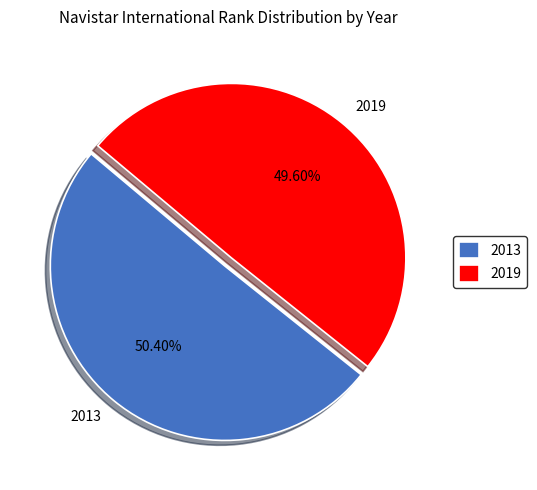

Does 2019 represent more than half of the total?

No